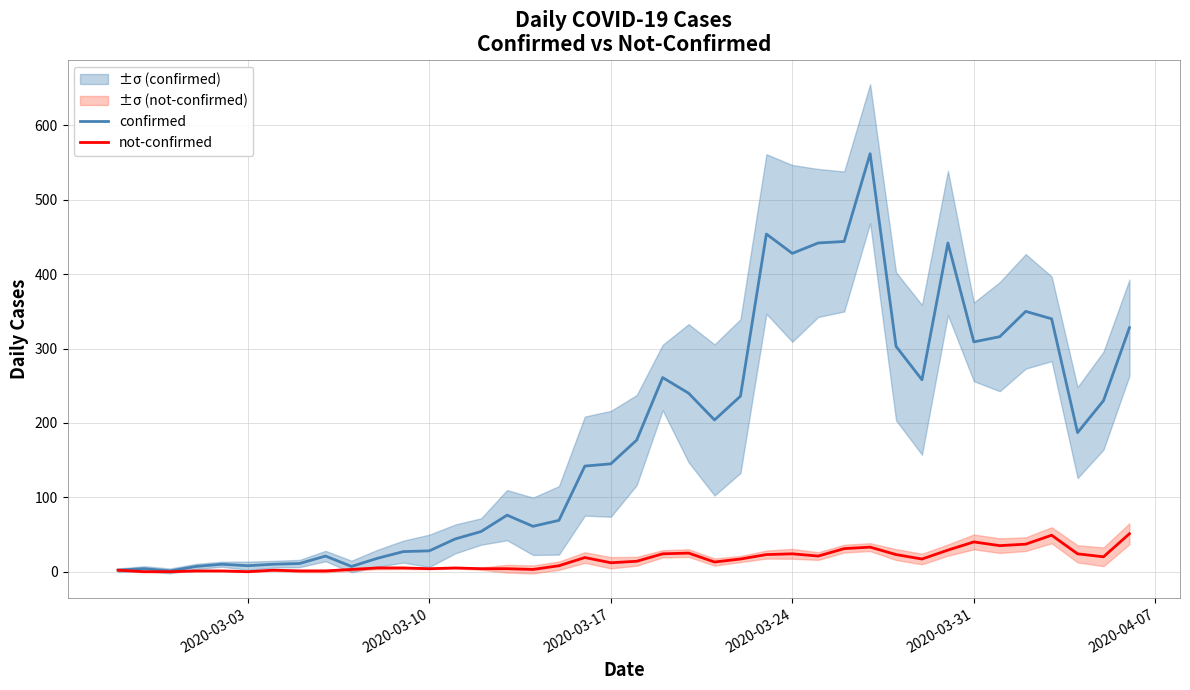

Which series has the widest spread of values?

confirmed